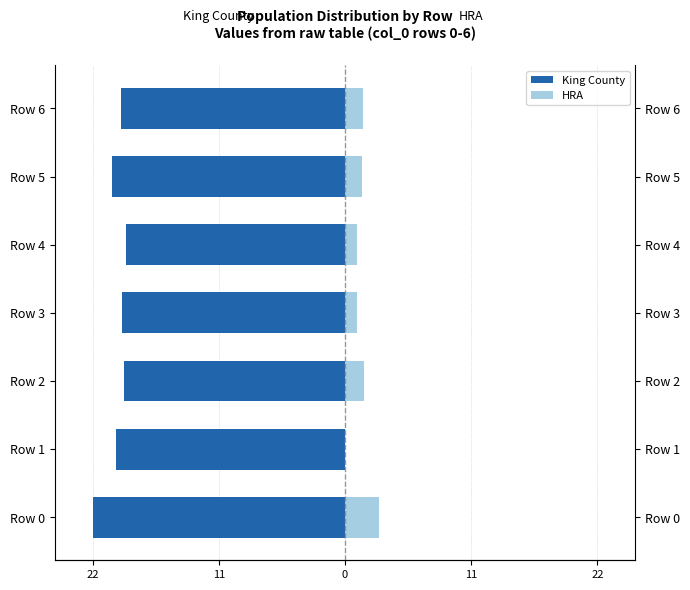

How many values in the HRA series are below 1?

1